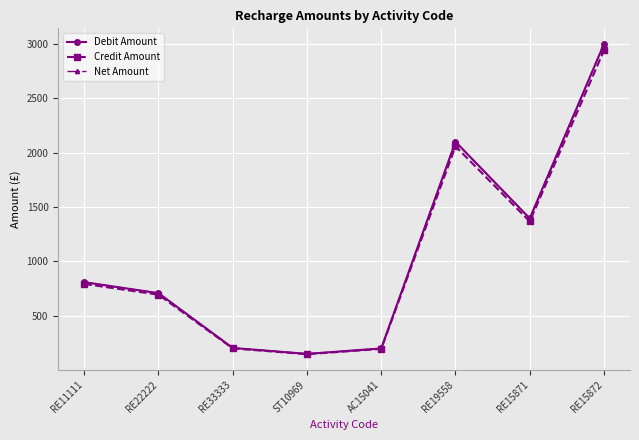

What is the total value across all series at RE11111?

2411.2